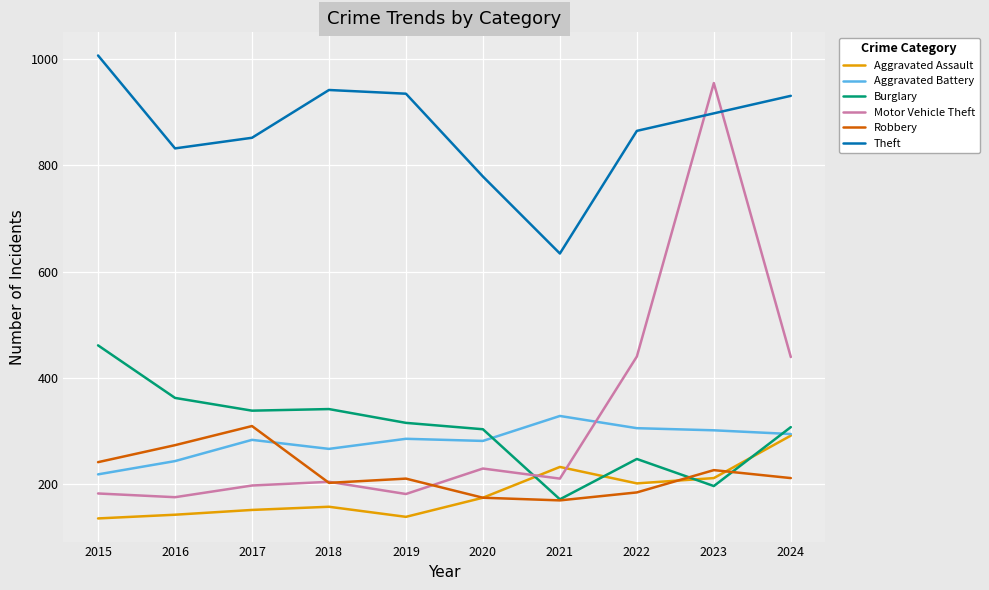

True or false: Burglary and Theft cross at least once.

False